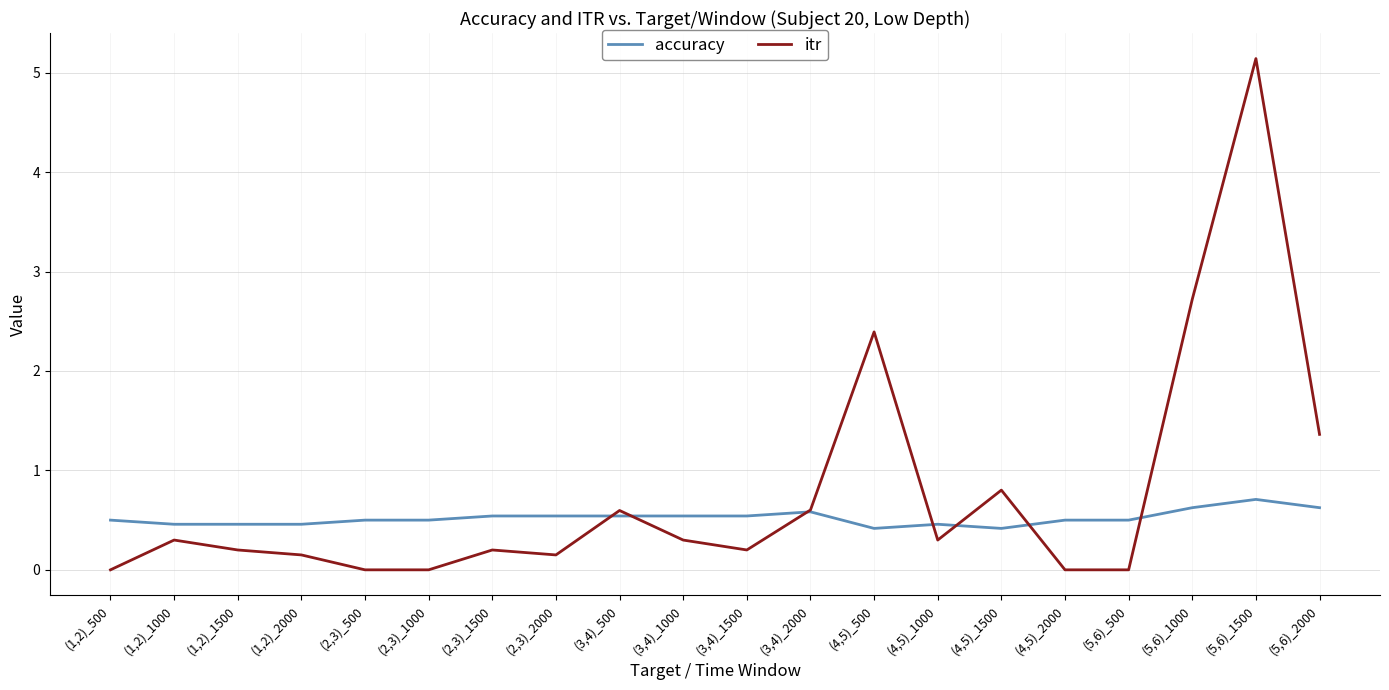

What is the sum of the itr values at (5,6)_1500 and (3,4)_500?

5.7